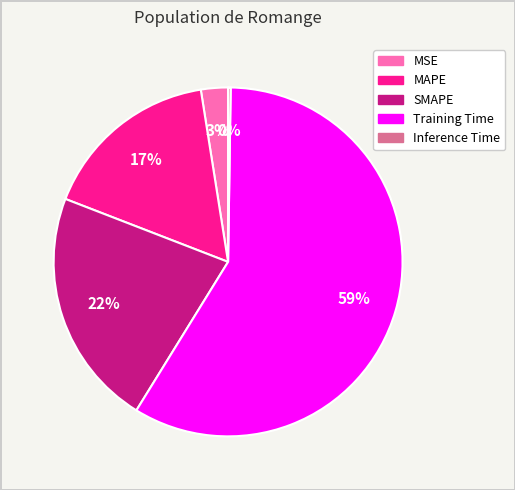

Which has a higher value, MSE or MAPE?

MAPE